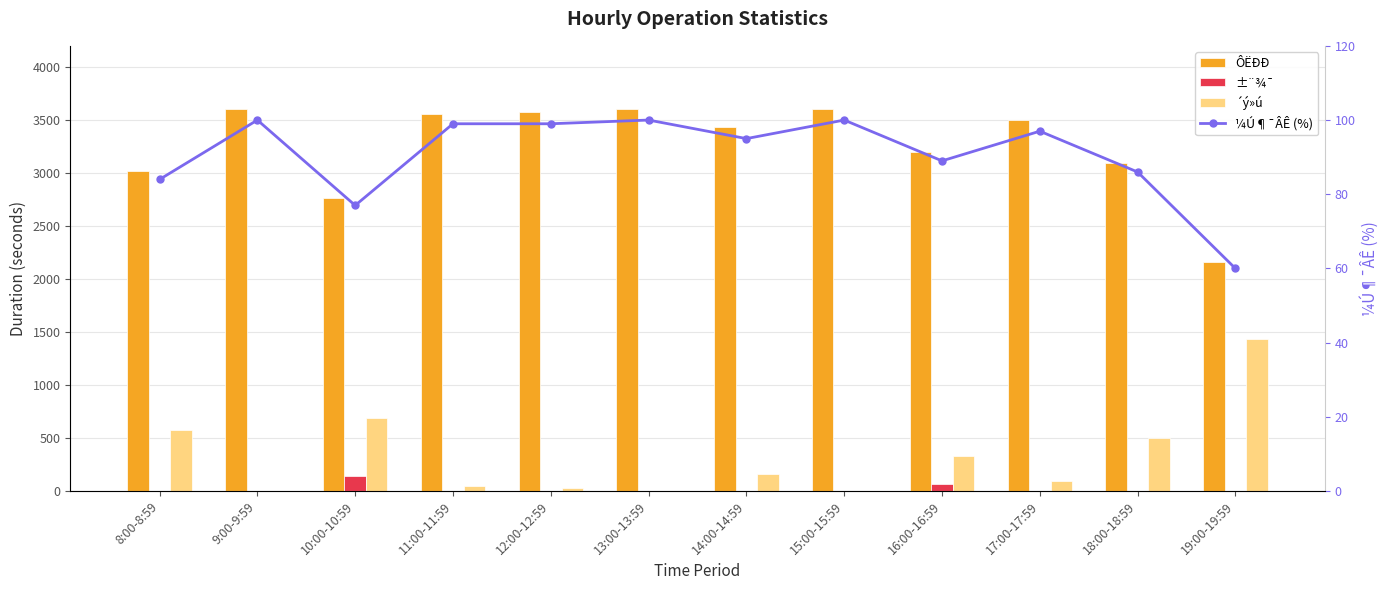

At 10:00-10:59, list the series in order from smallest to largest.

¼Ú¶¯ÂÊ (%), ±¨¾¯, ´ý»ú, ÔËÐÐ